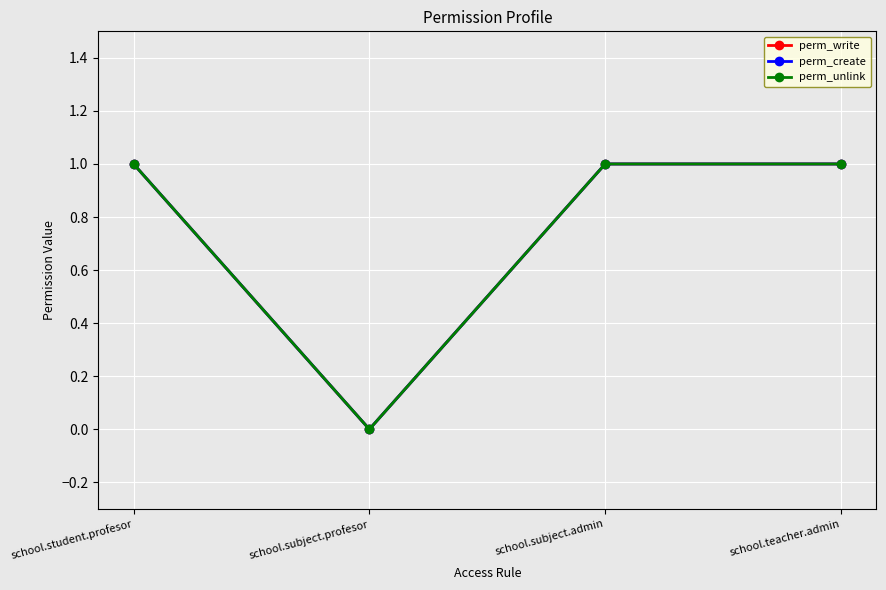

What is the sum of all perm_write values?

3